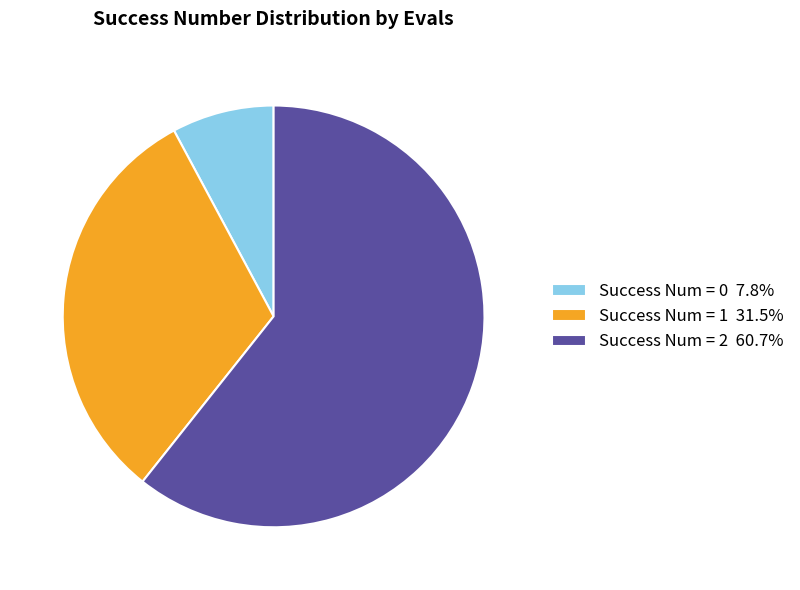

Do Success Num = 0 7.8% and Success Num = 1 31.5% together represent more than half of the pie?

No